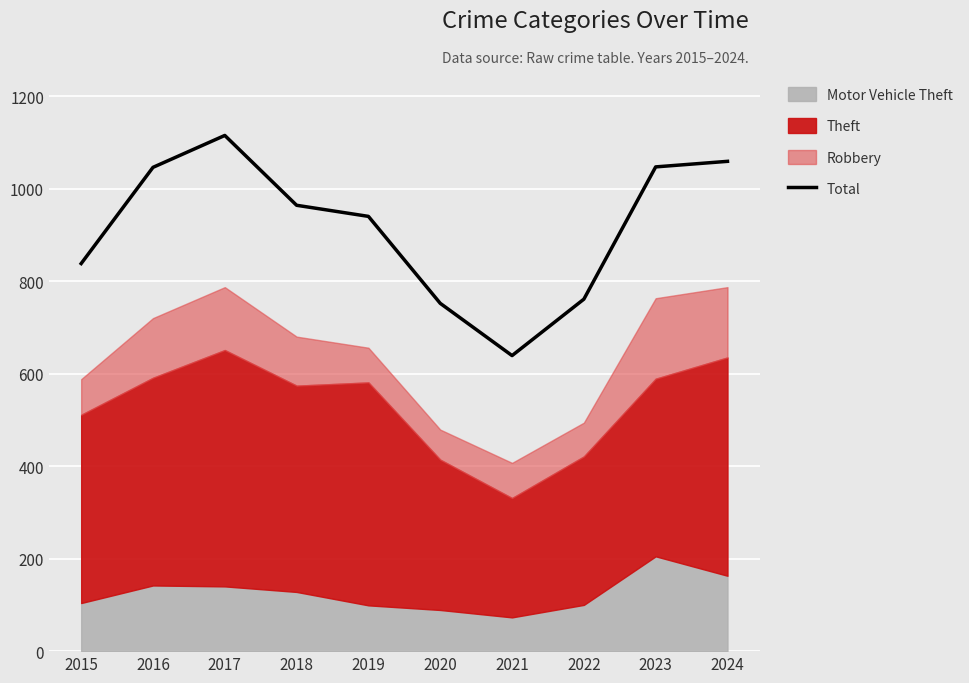

Where is Total nearest to the value 877?

2015